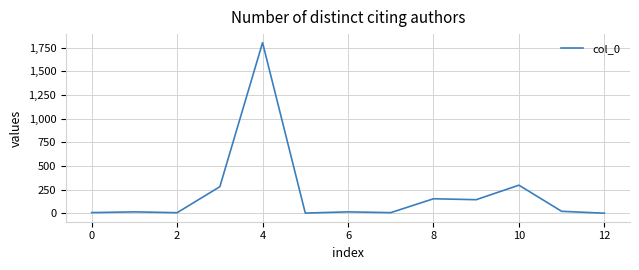

What is the sum of all values?

2750.4